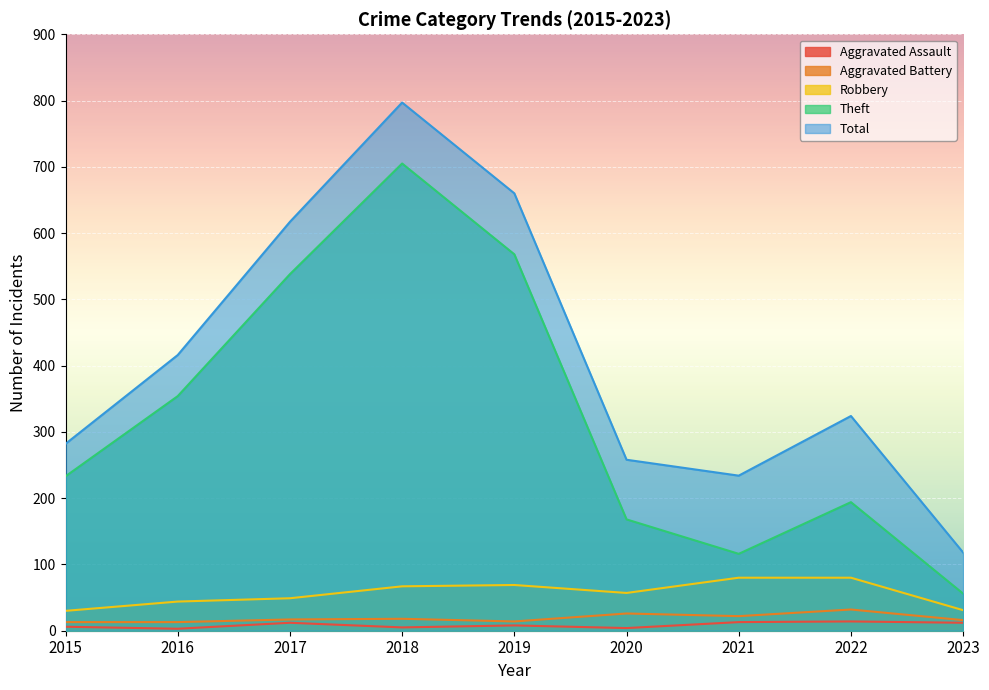

True or false: Aggravated Battery and Total intersect in this chart.

False